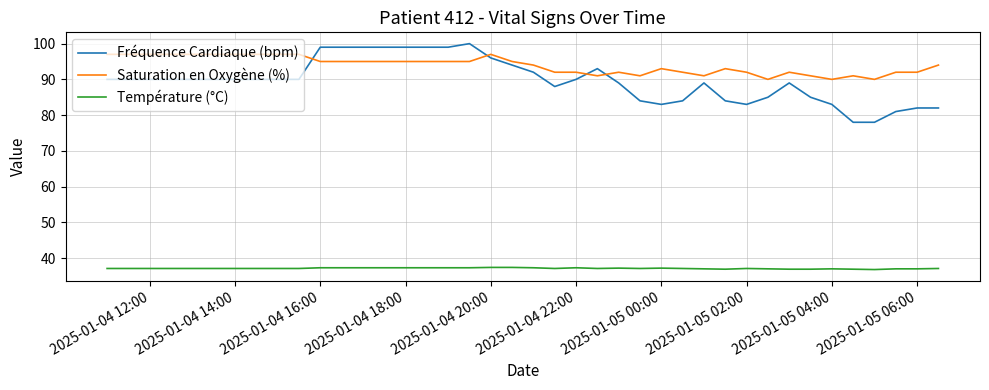

Which series has the largest total across all categories?

Saturation en Oxygène (%)